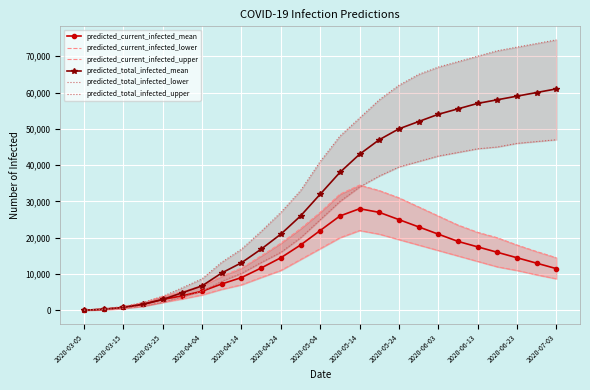

What is the difference between the maximum and minimum values in the predicted_total_infected_upper series?

74420